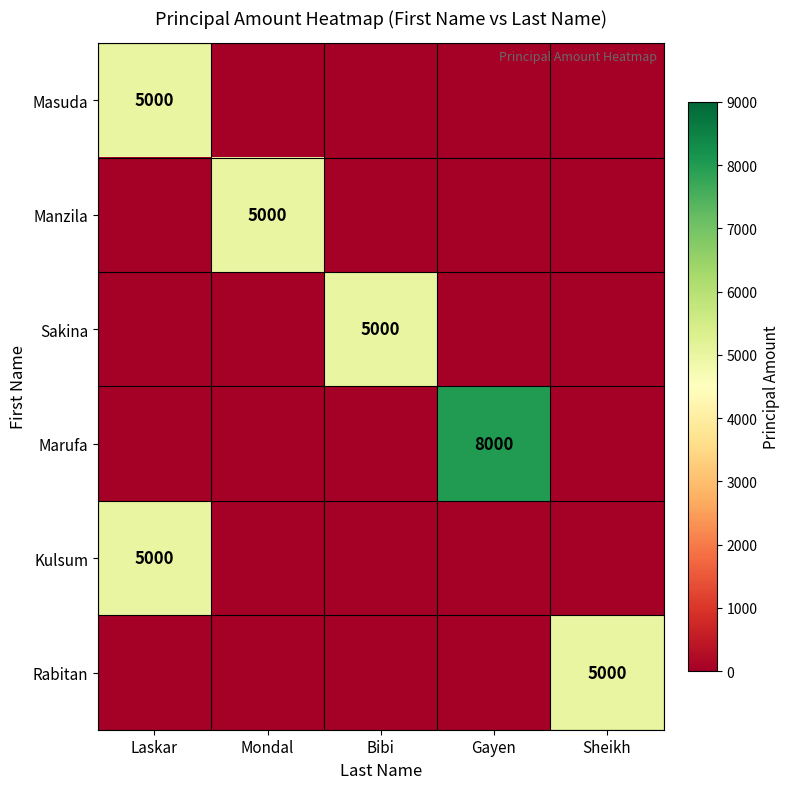

Is it true that Manzila equals 5000 at Mondal?

True